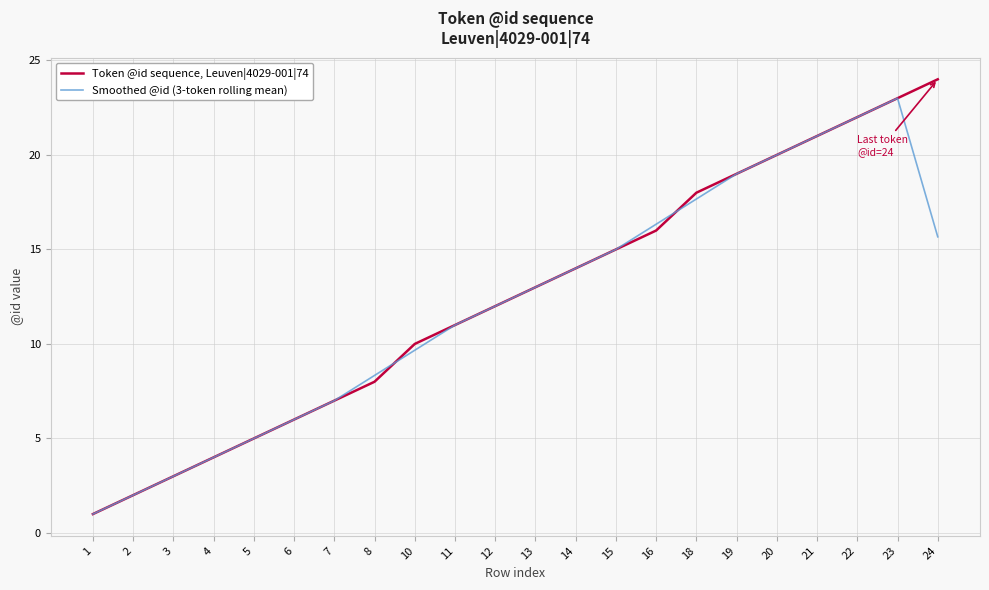

How many values in the Token @id sequence, Leuven|4029-001|74 series are below 13?

11